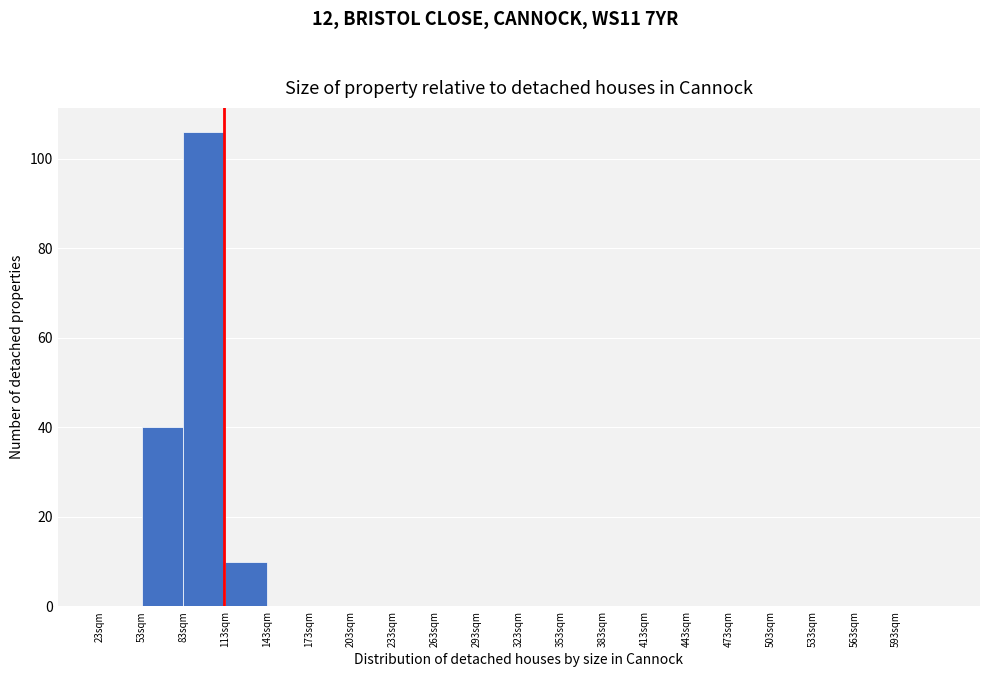

Reading left to right, list every bar in this chart as the range it spans on the x-axis followed by its height. Neither the bar edges nor the heights are printed on the chart, so give them approximately, as read against the axes.

23 to 53: 0
53 to 83: 40
83 to 113: 106
113 to 143: 10
143 to 173: 0
173 to 203: 0
203 to 233: 0
233 to 263: 0
263 to 293: 0
293 to 323: 0
323 to 353: 0
353 to 383: 0
383 to 413: 0
413 to 443: 0
443 to 473: 0
473 to 503: 0
503 to 533: 0
533 to 563: 0
563 to 593: 0
593 to 623: 0